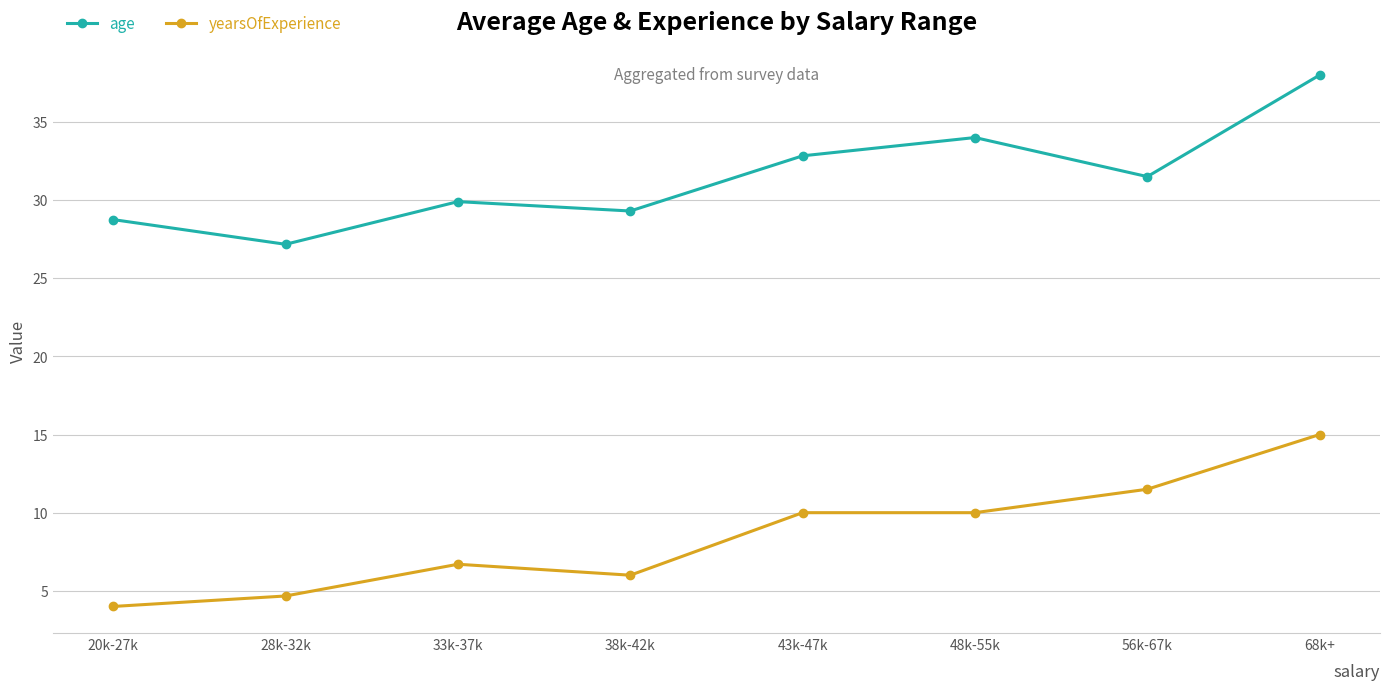

At which category is the sum across all series the highest?

68k+